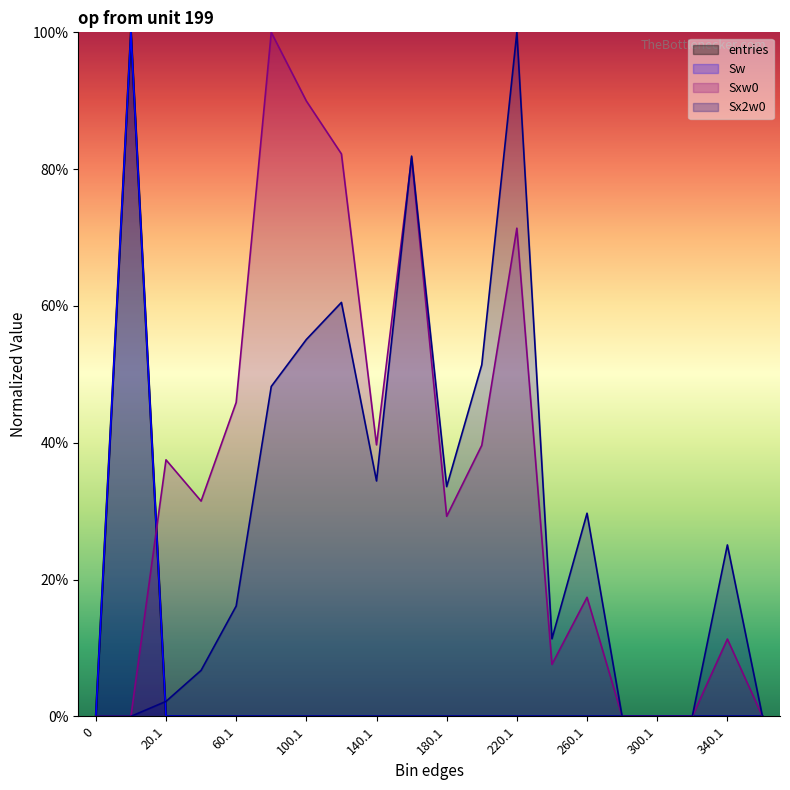

What is the label of the 11th point from the right?

160.1